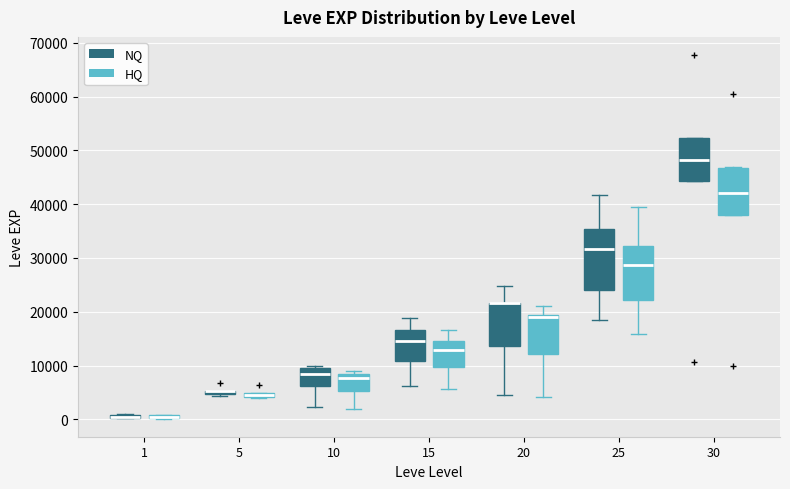

Comparing the boxes themselves (not the whiskers), which one is the tallest?

25 (NQ)